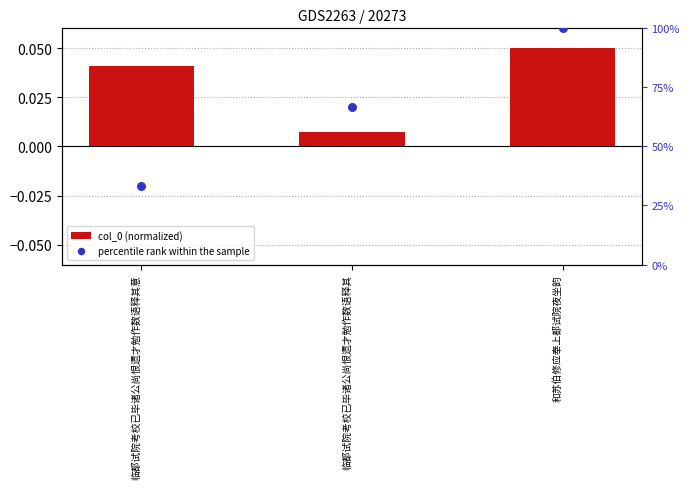

Which series contains the highest Y value?

percentile rank within the sample